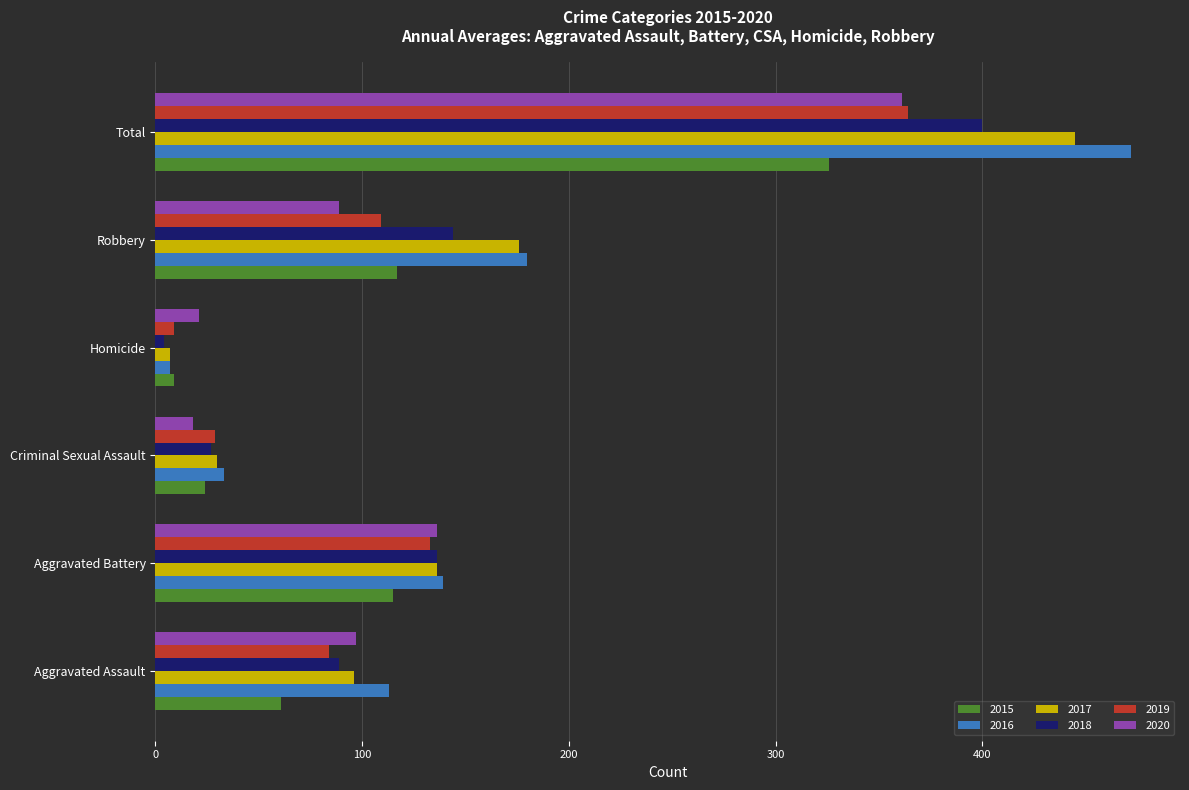

Where is 2020 nearest to the value 189?

Aggravated Battery